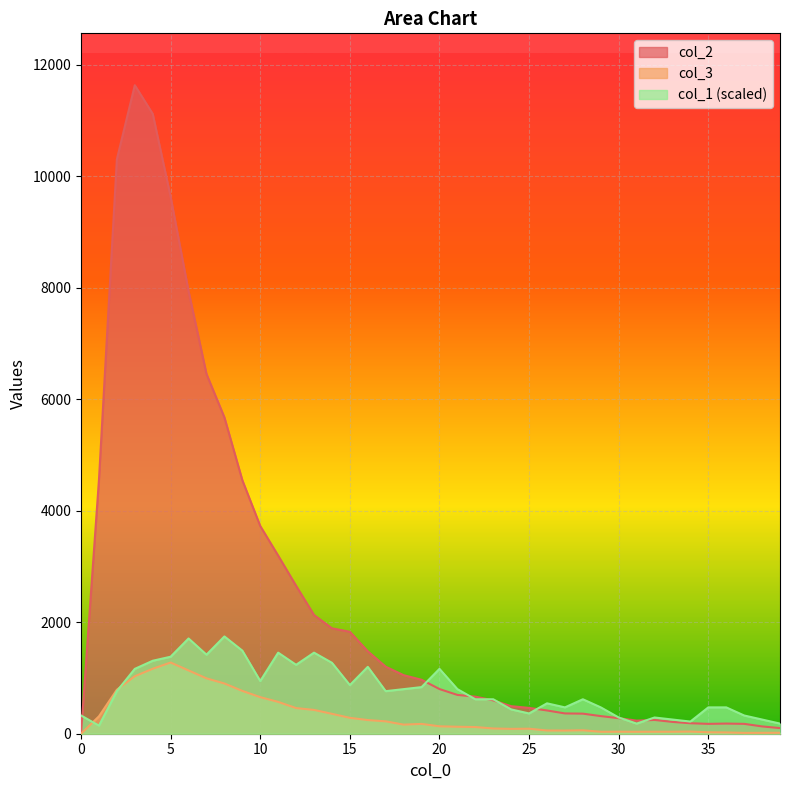

What are all the series names shown in the legend?

col_2, col_3, col_1 (scaled)